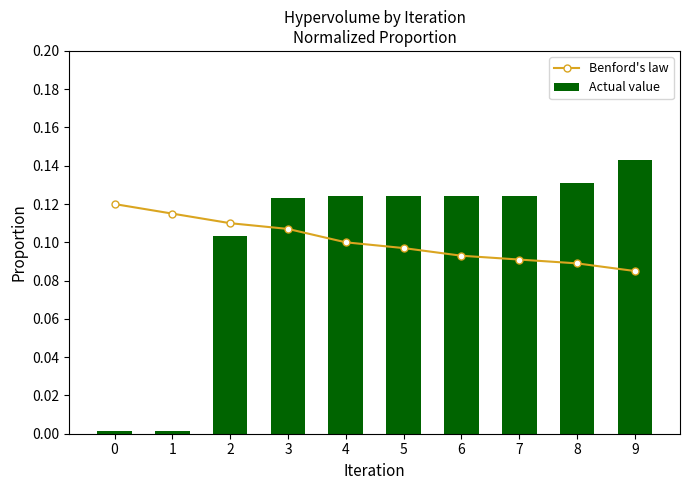

Reading left to right, transcribe all the data shown in this chart.

Benford's law: 0.1	0.1	0.1	0.1	0.1	0.1	0.1	0.1	0.1	0.1
Actual value: 0.0	0.0	0.1	0.1	0.1	0.1	0.1	0.1	0.1	0.1